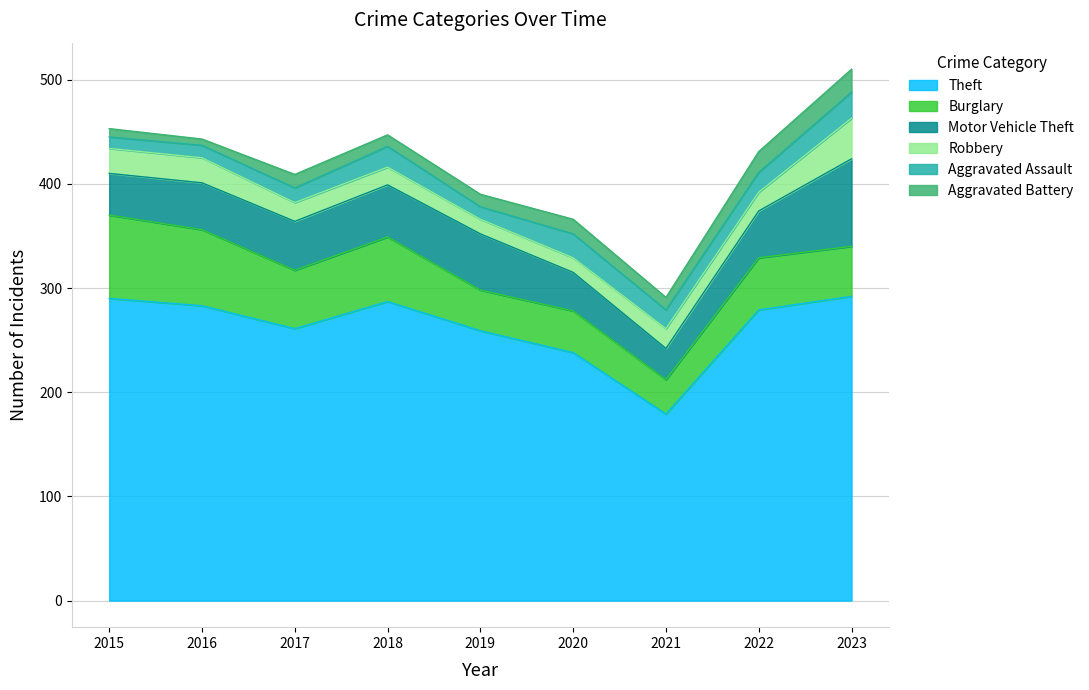

How many categories are shown in the chart?

9